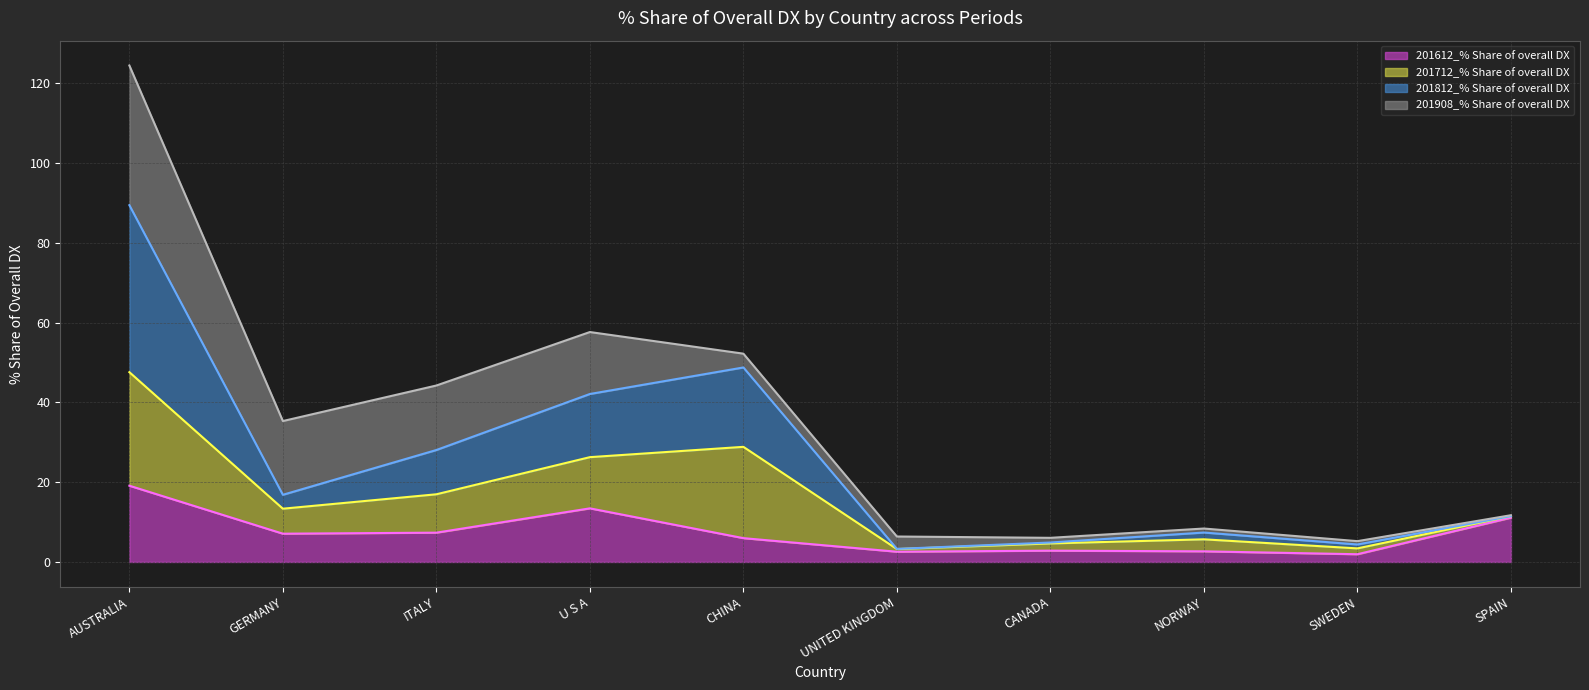

At which category is the sum across all series the highest?

AUSTRALIA